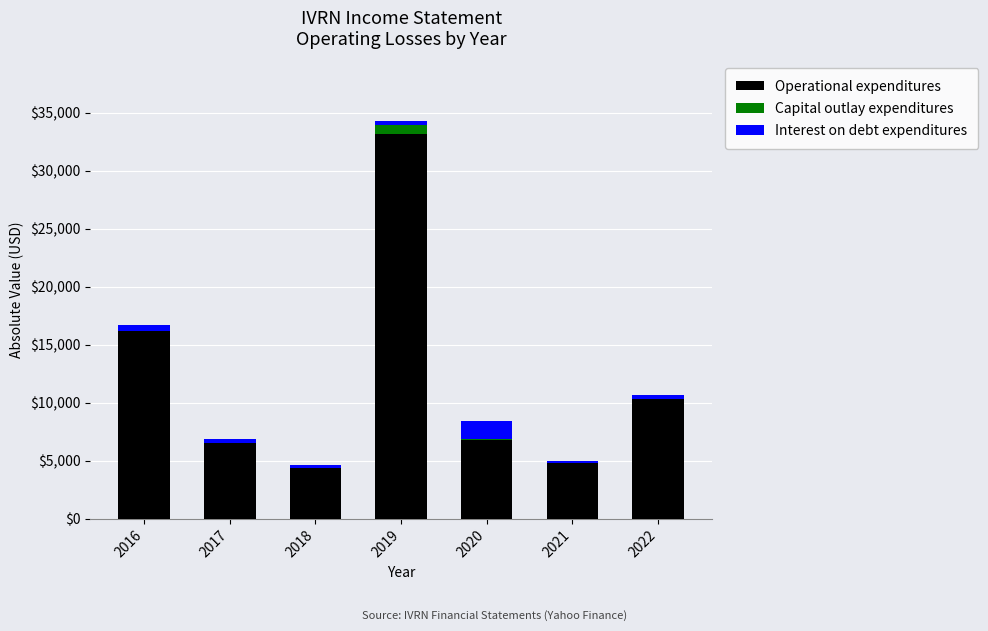

Is it true that Operational expenditures equals 10300 at 2022?

True